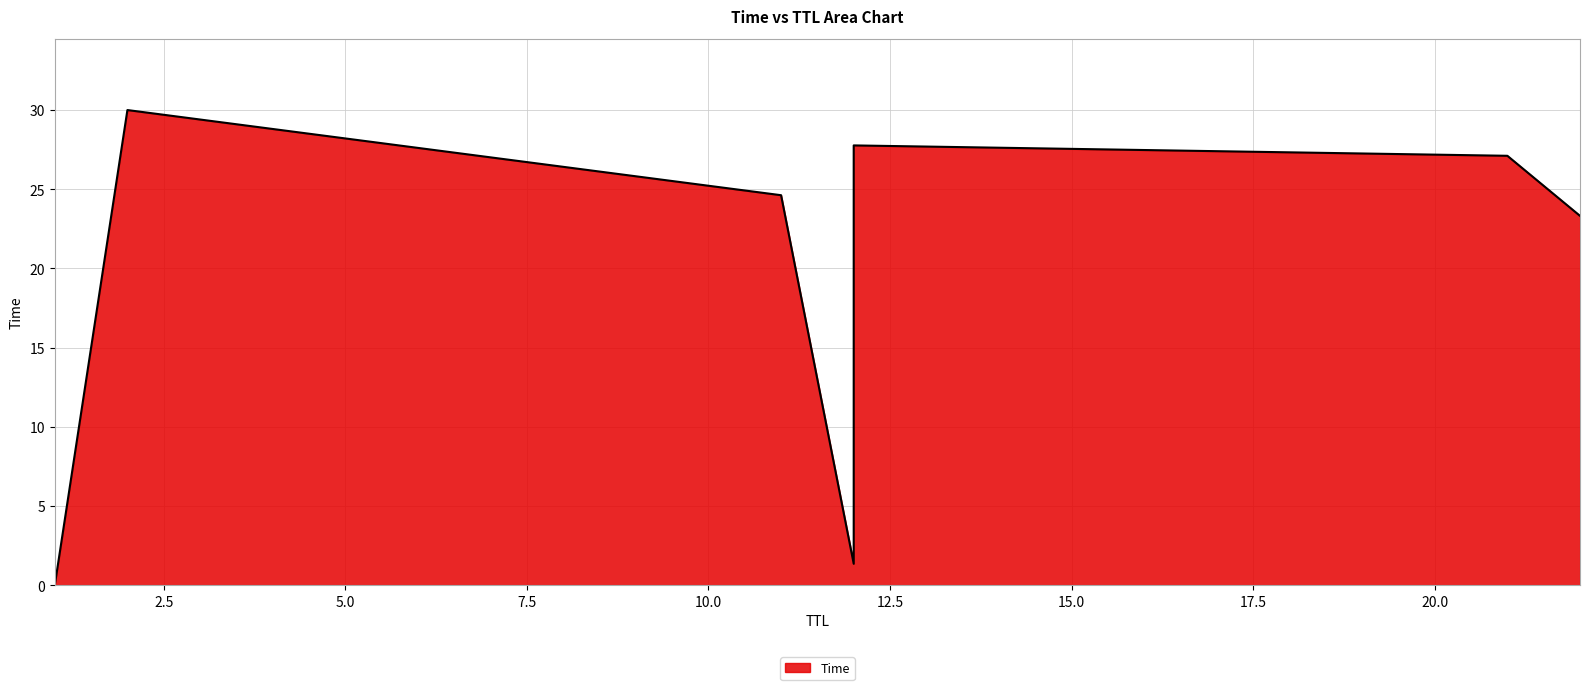

The chart shows a value of 1.4 at 12. True or false?

True